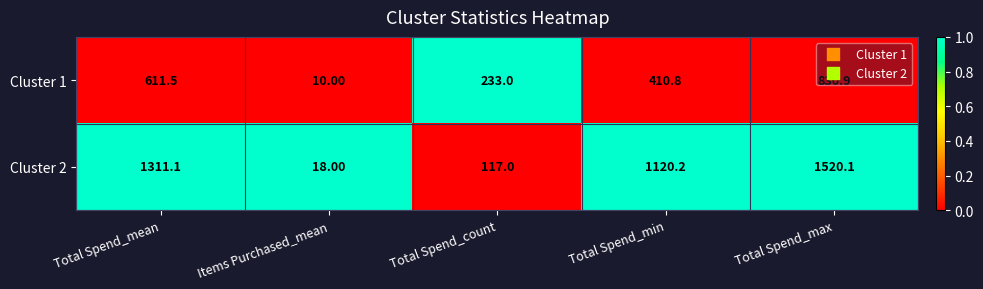

At which category does the chart reach its minimum across all series?

Items Purchased_mean